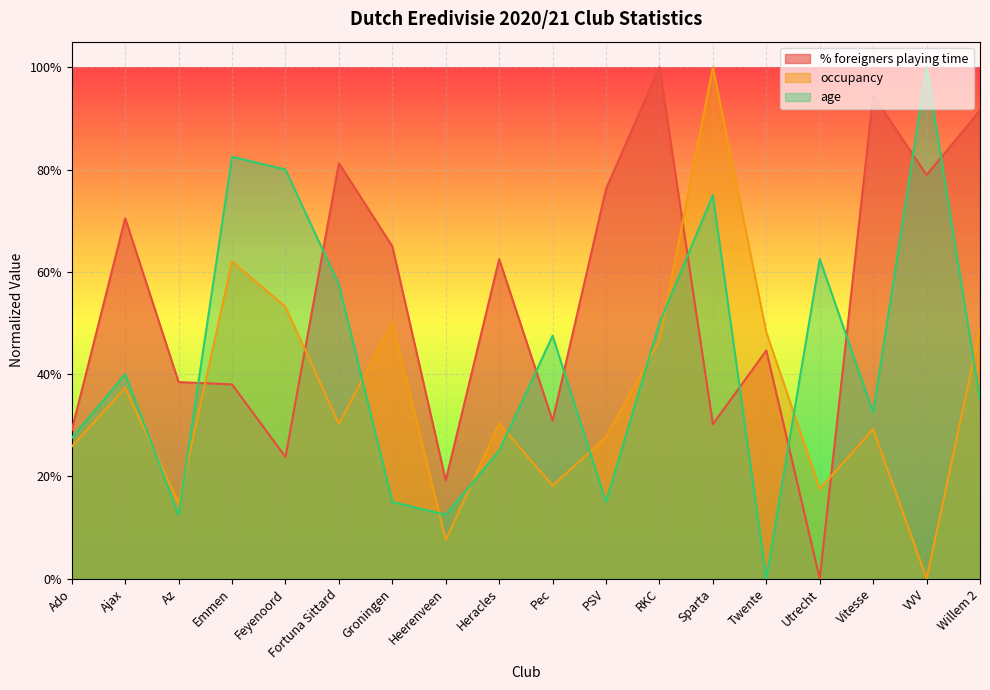

Reading left to right, transcribe all the data shown in this chart.

% foreigners playing time: Ado=0.3	Ajax=0.7	Az=0.4	Emmen=0.4	Feyenoord=0.2	Fortuna Sittard=0.8	Groningen=0.6	Heerenveen=0.2	Heracles=0.6	Pec=0.3	PSV=0.8	RKC=1.0	Sparta=0.3	Twente=0.4	Utrecht=0.0	Vitesse=0.9	VVV=0.8	Willem 2=0.9
occupancy: Ado=0.3	Ajax=0.4	Az=0.1	Emmen=0.6	Feyenoord=0.5	Fortuna Sittard=0.3	Groningen=0.5	Heerenveen=0.1	Heracles=0.3	Pec=0.2	PSV=0.3	RKC=0.5	Sparta=1.0	Twente=0.5	Utrecht=0.2	Vitesse=0.3	VVV=0.0	Willem 2=0.5
age: Ado=0.3	Ajax=0.4	Az=0.1	Emmen=0.8	Feyenoord=0.8	Fortuna Sittard=0.6	Groningen=0.2	Heerenveen=0.1	Heracles=0.2	Pec=0.5	PSV=0.2	RKC=0.5	Sparta=0.8	Twente=0.0	Utrecht=0.6	Vitesse=0.3	VVV=1.0	Willem 2=0.4